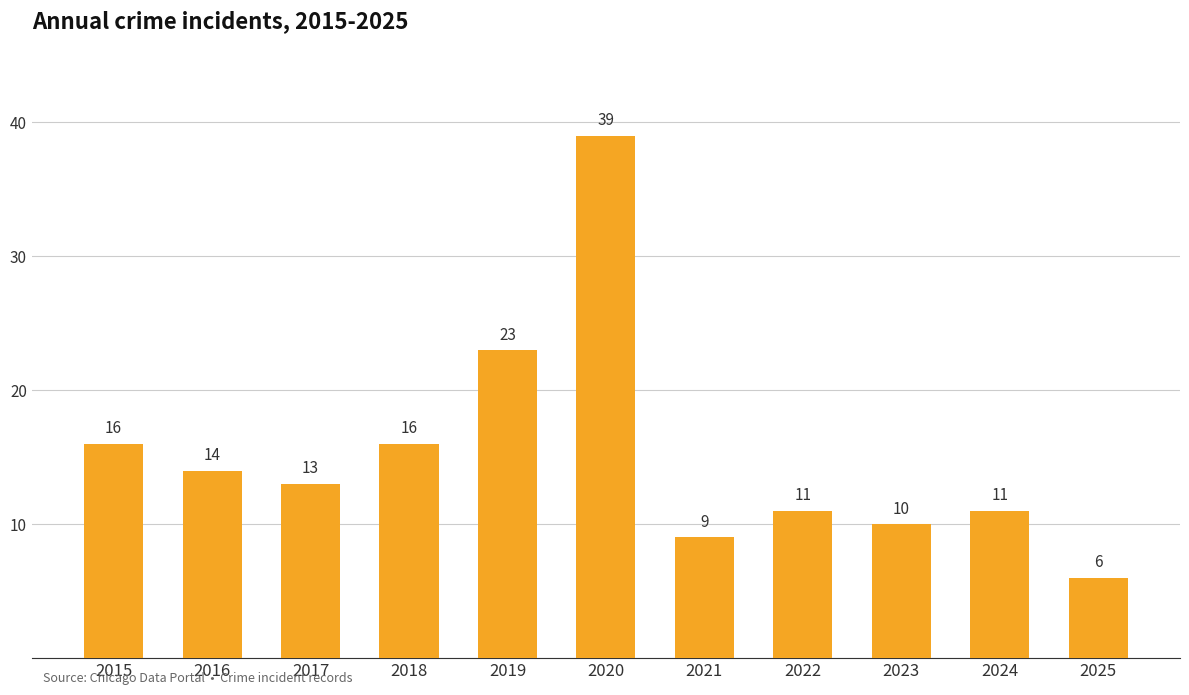

The chart shows a value of 16 at 2018. True or false?

True